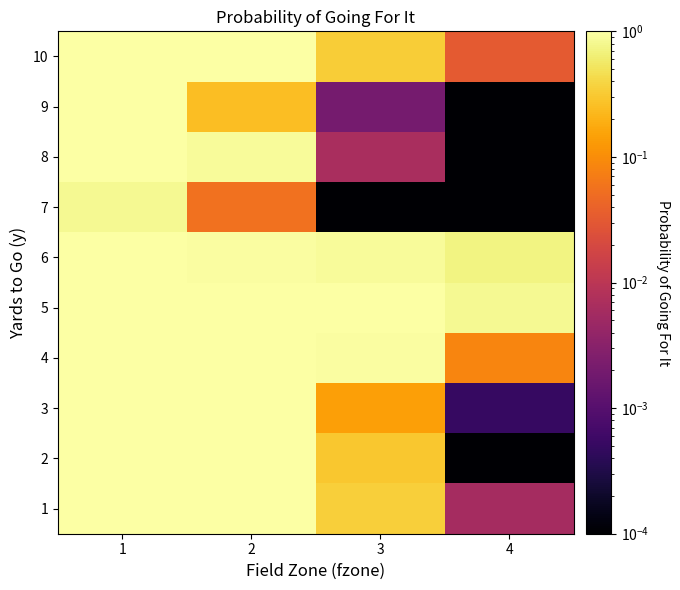

How many distinct data groups are displayed?

10